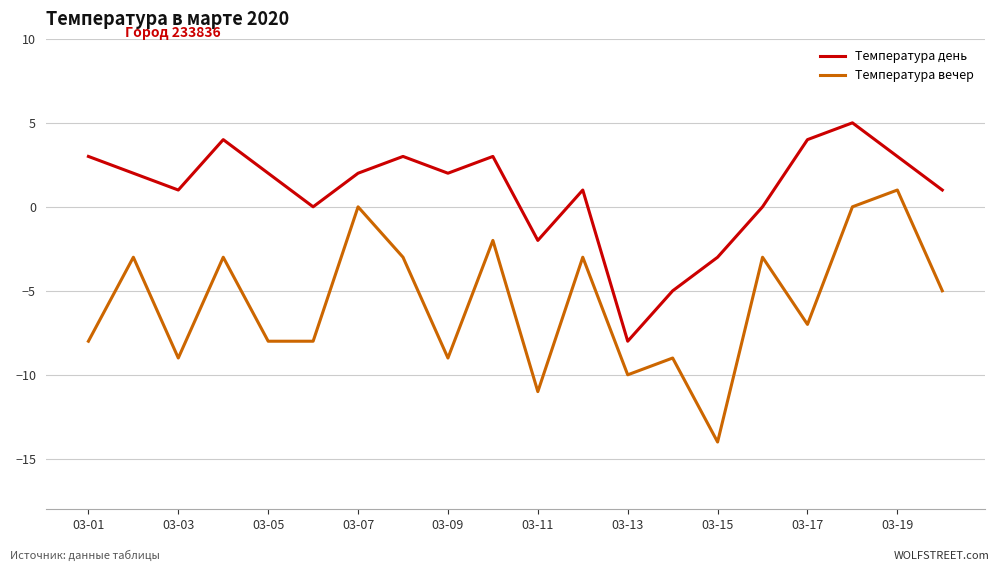

List the series in order of their peak value, highest first.

Температура день, Температура вечер